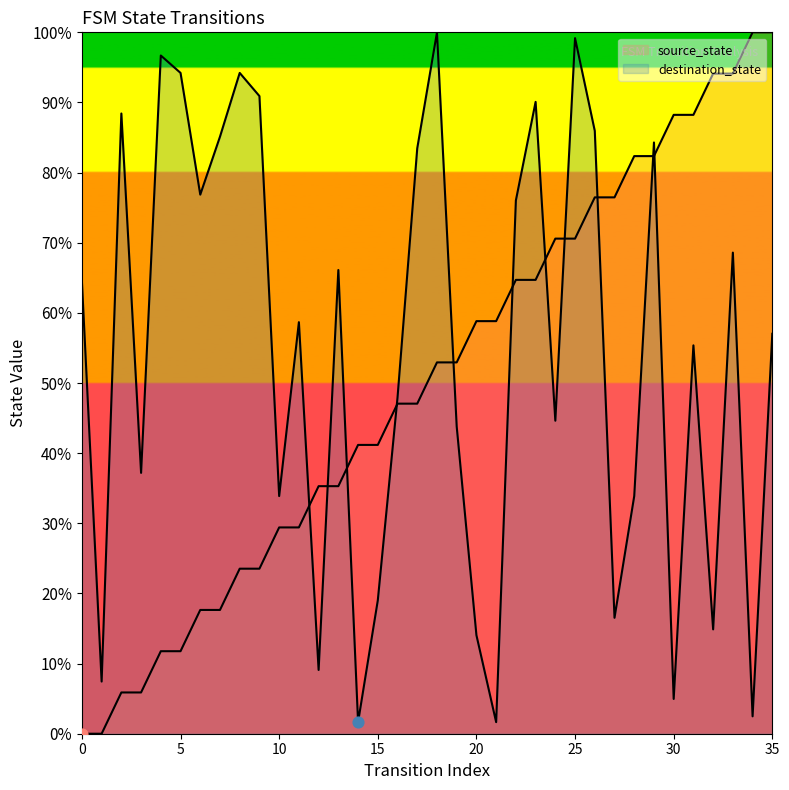

At how many categories does at least one series exceed 14?

35